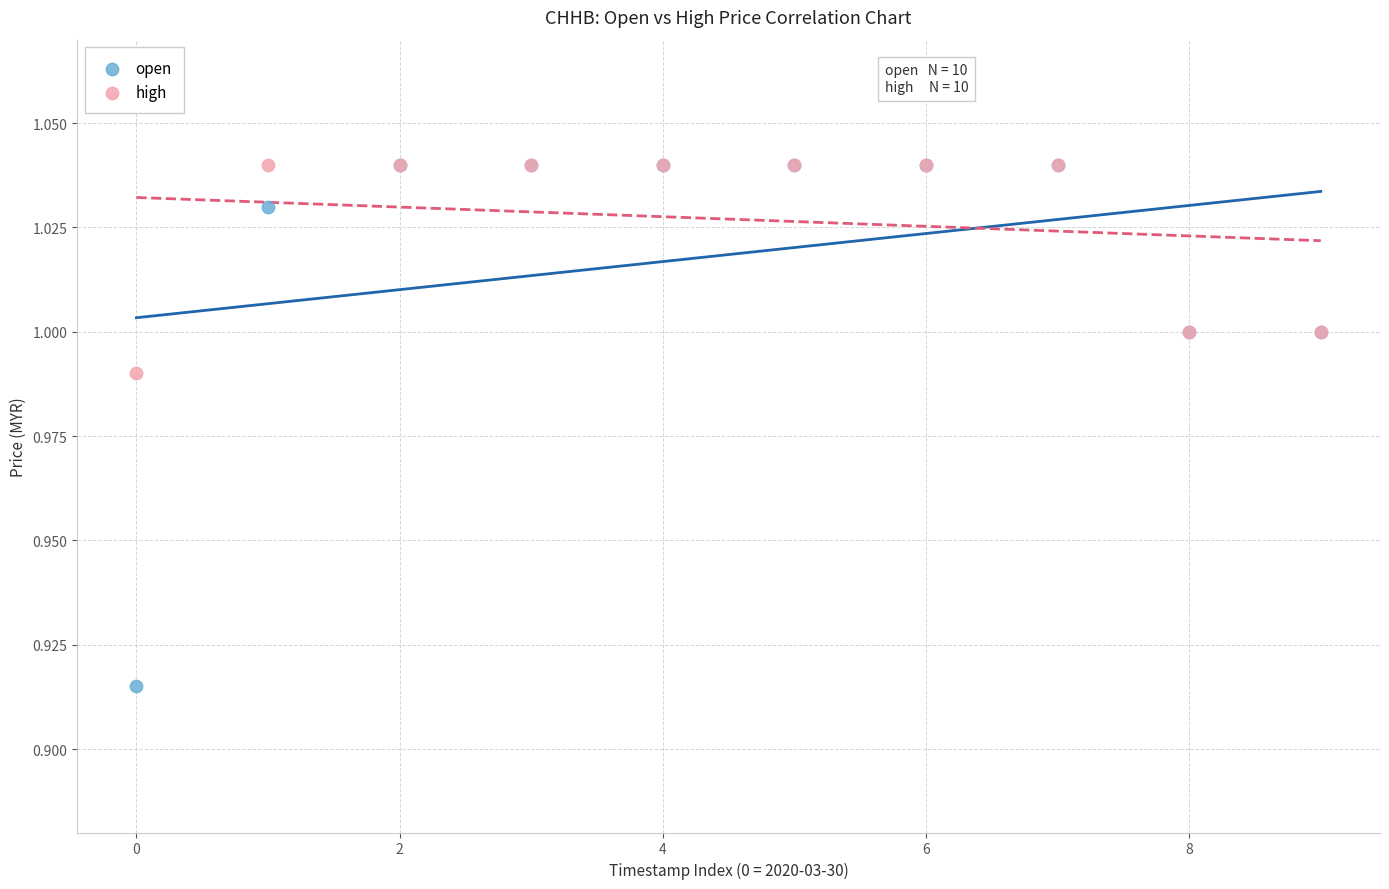

What are all the series names shown in the legend?

open, high